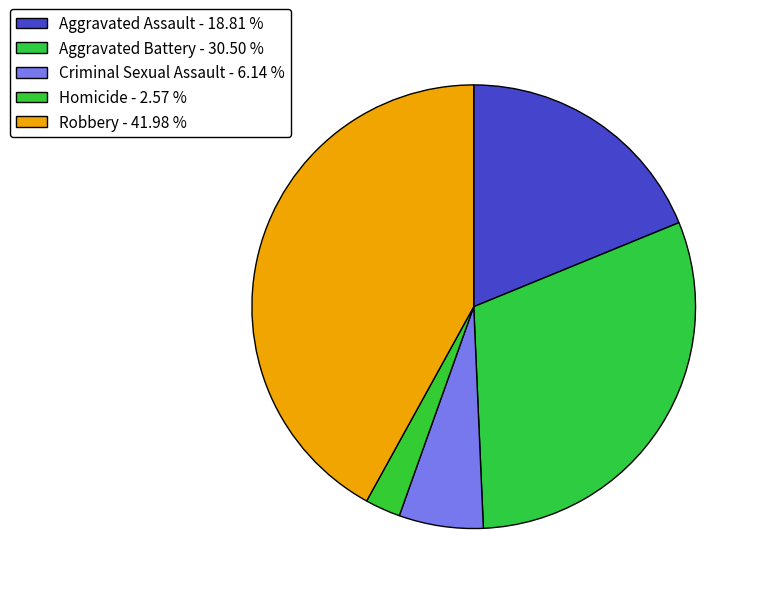

How many segments does this pie chart have?

5